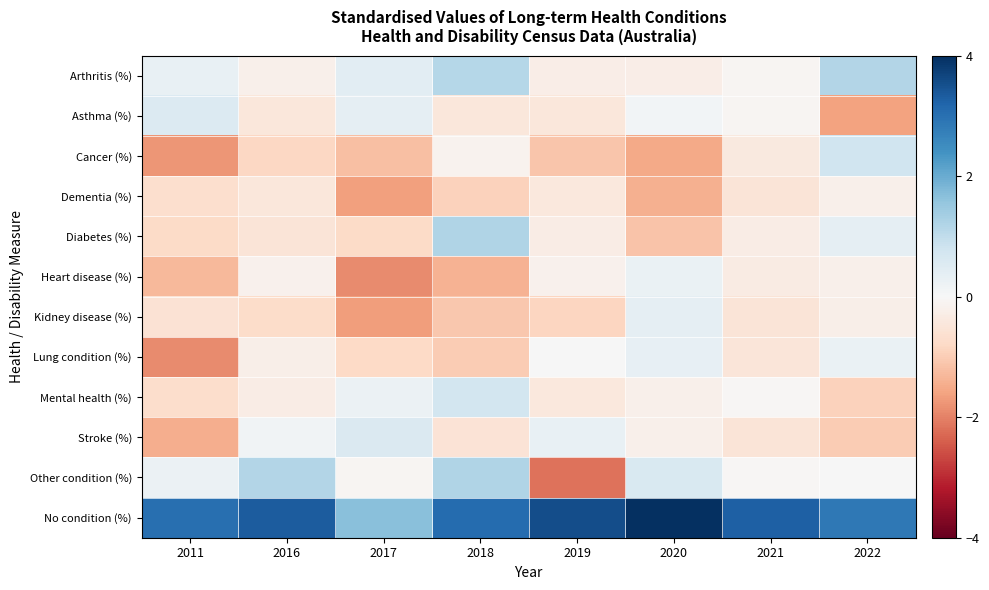

Which series changed the most between 2016 and 2021?

Other condition (%)